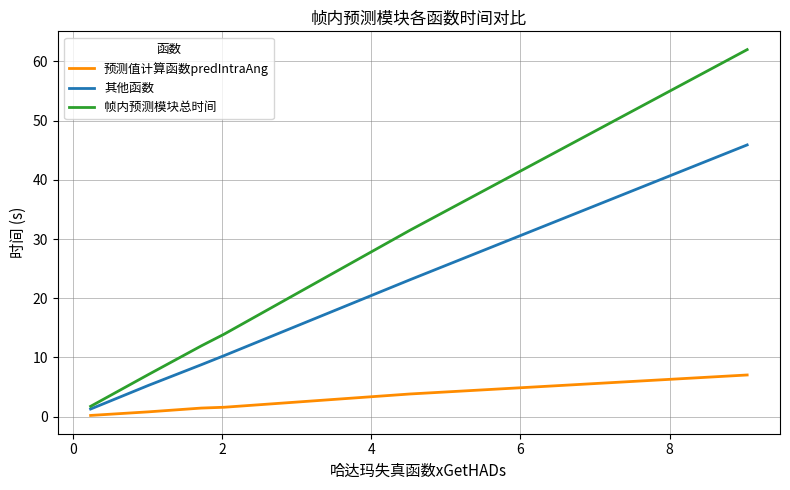

Which series has the largest total across all categories?

帧内预测模块总时间